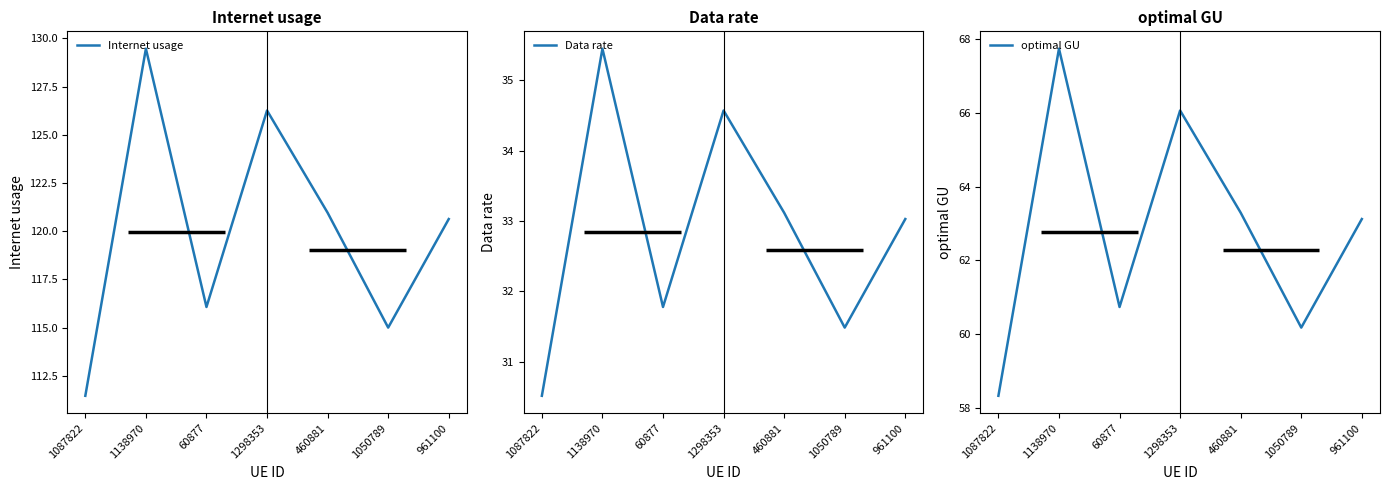

What is the difference between the maximum and minimum values in the Internet usage series?

18.0